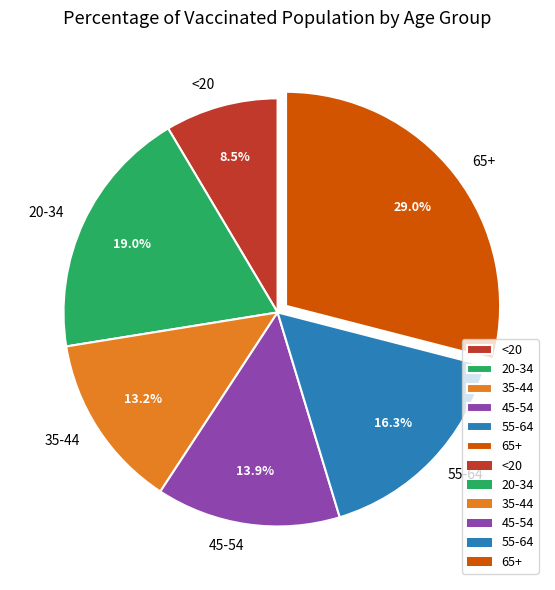

Which category has the smallest portion of the pie?

<20